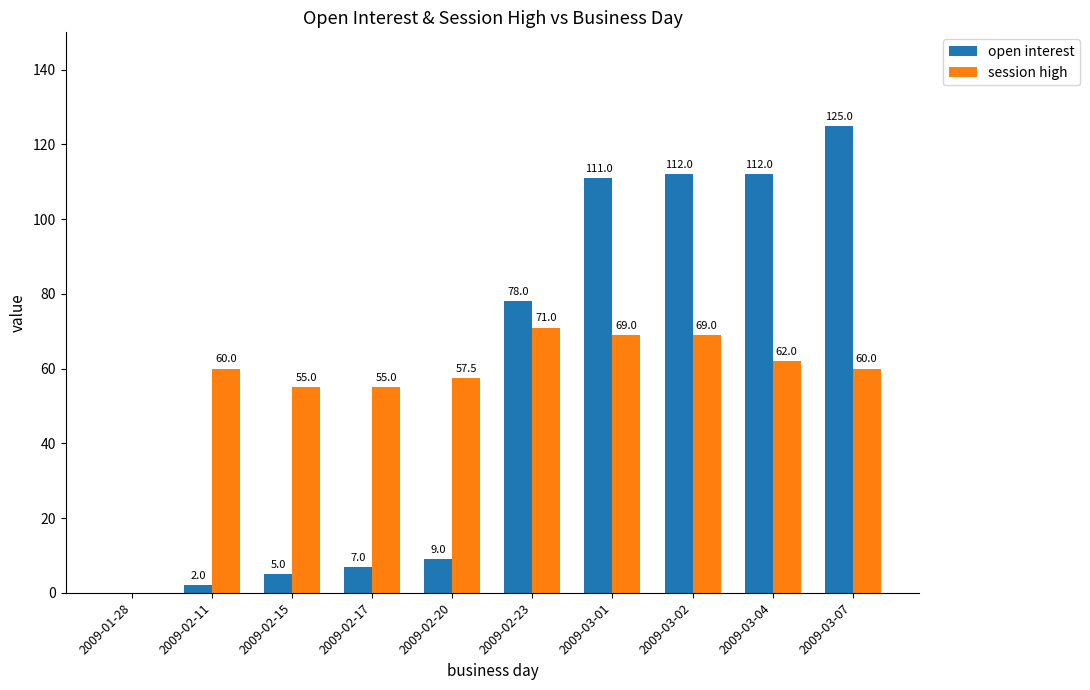

What is the difference between the session high values at 2009-03-01 and 2009-01-28?

69.0